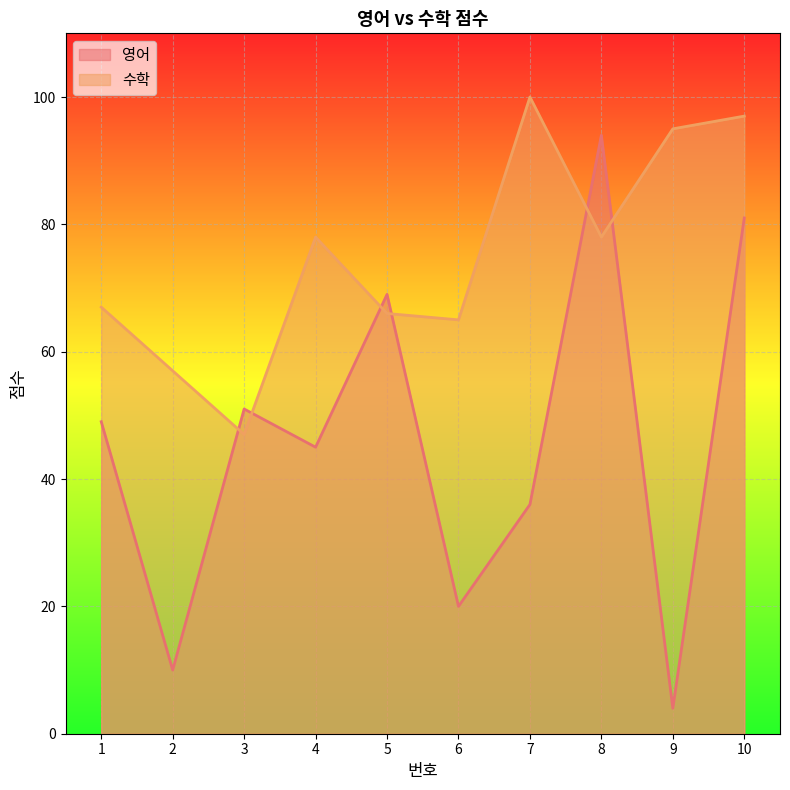

Reading left to right, transcribe all the data shown in this chart.

영어: 1=49	2=10	3=51	4=45	5=69	6=20	7=36	8=94	9=4	10=81
수학: 1=67	2=57	3=47	4=78	5=66	6=65	7=100	8=78	9=95	10=97